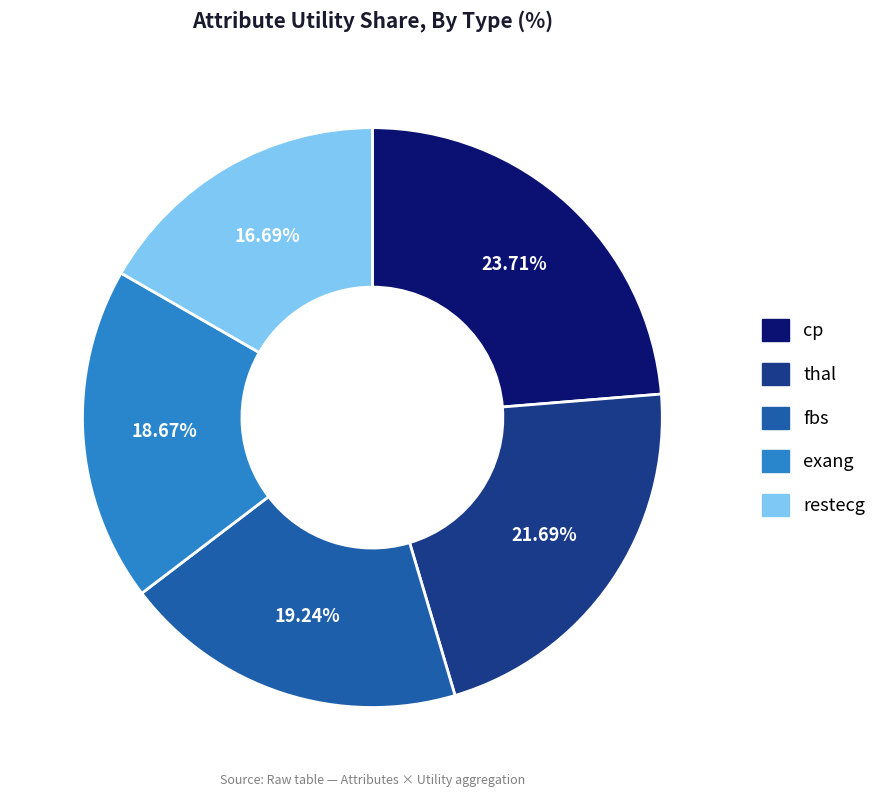

To the nearest percent, what is the combined percentage of fbs and thal?

41%